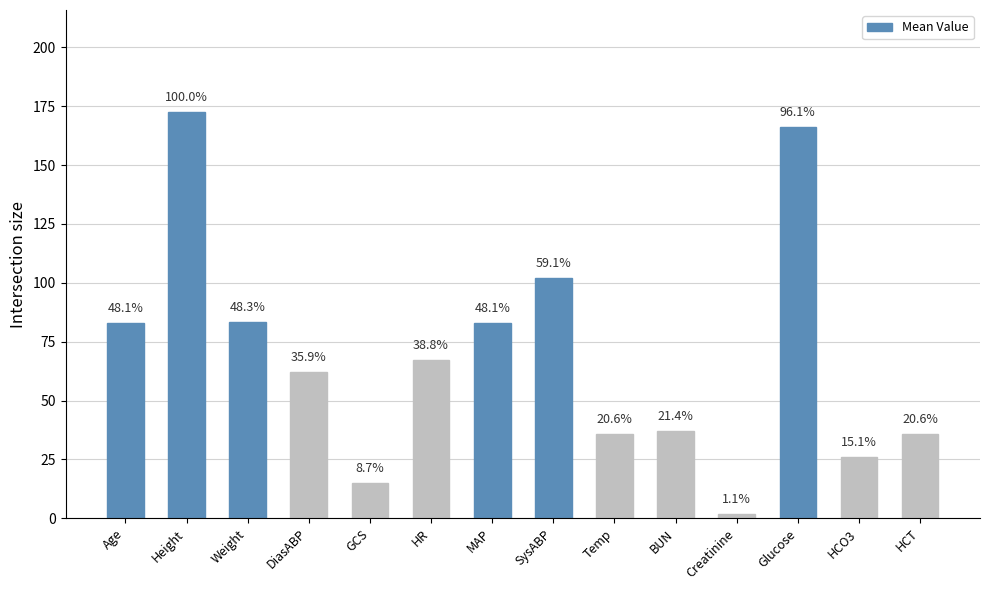

Does the chart contain any negative values?

No